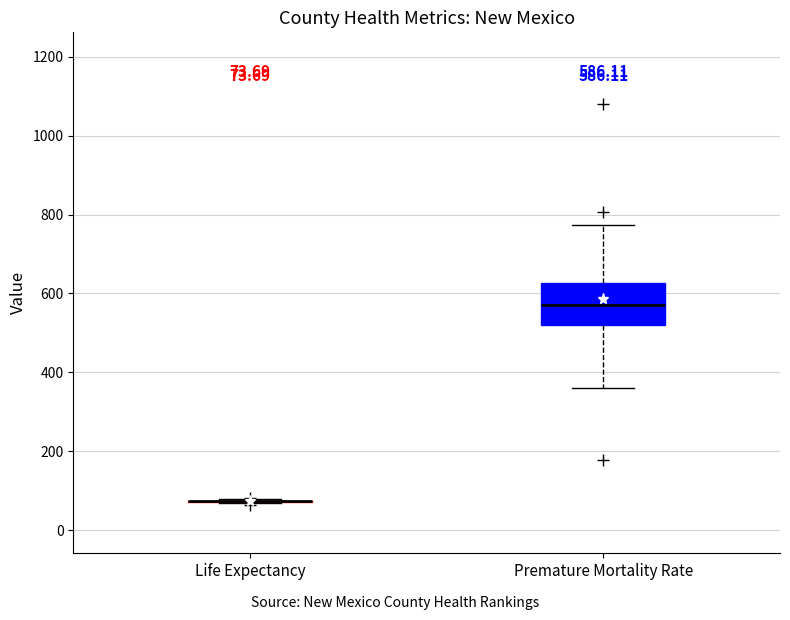

Which box is the tallest, from its lower edge to its upper edge?

Premature Mortality Rate